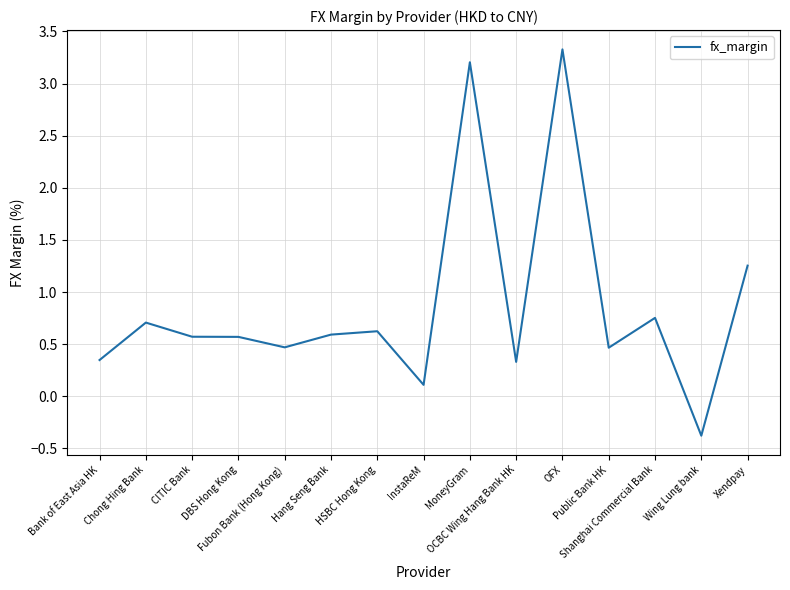

At which label does the data first exceed 0?

Bank of East Asia HK